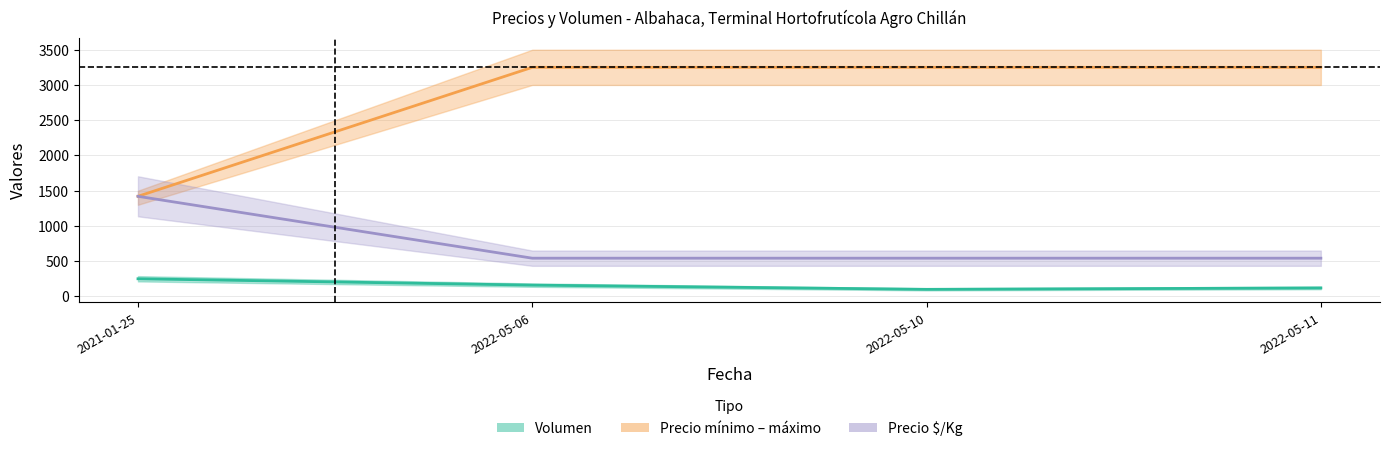

True or false: Precio minimo and Precio maximo cross at least once.

False